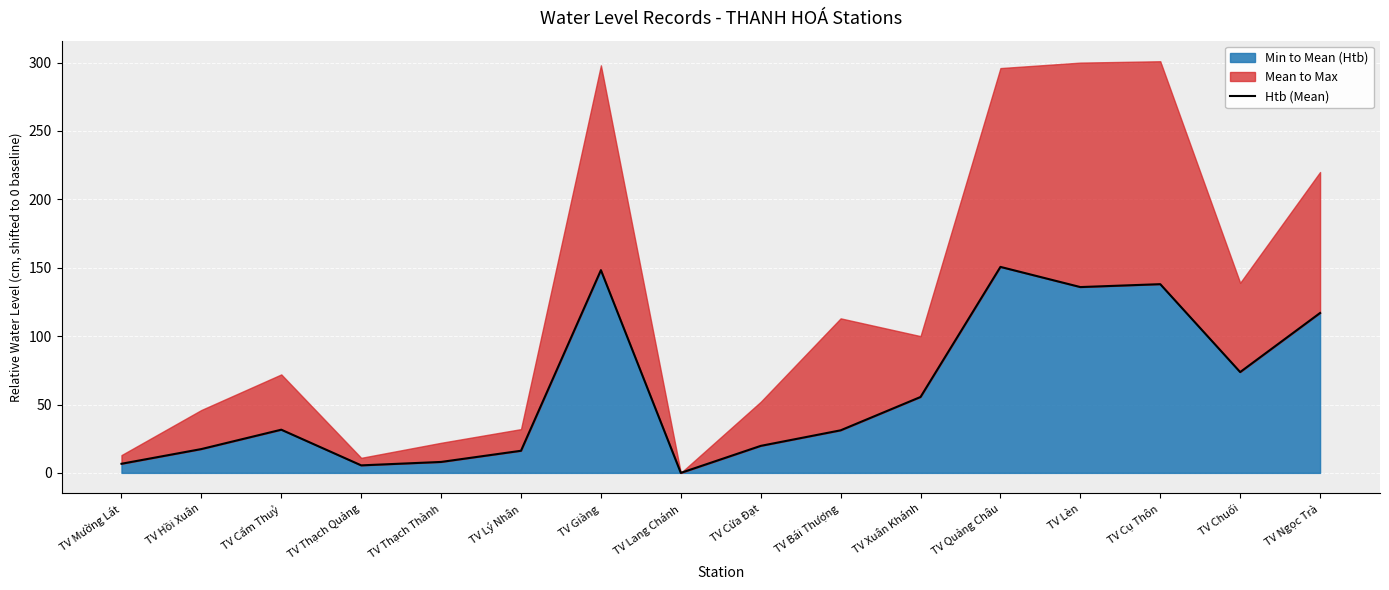

Where is the first local maximum?

TV Cẩm Thuỷ